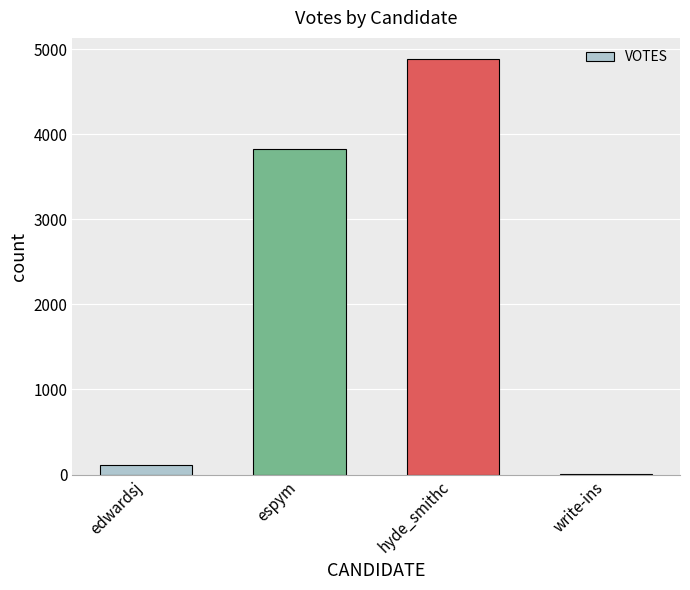

What is the change in value from edwardsj to espym?

+3716